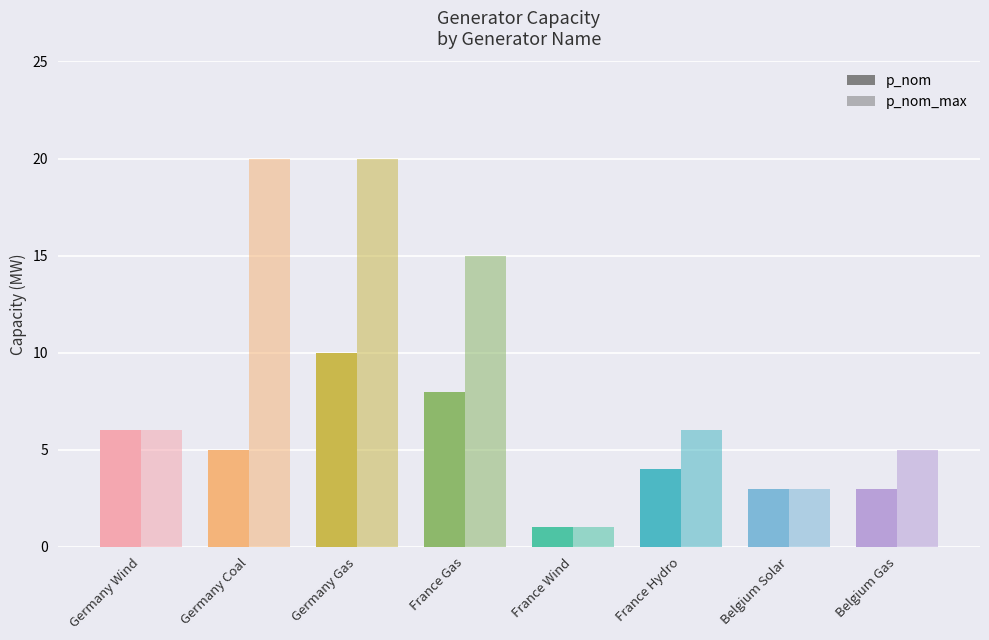

Count the number of data series in this chart.

2